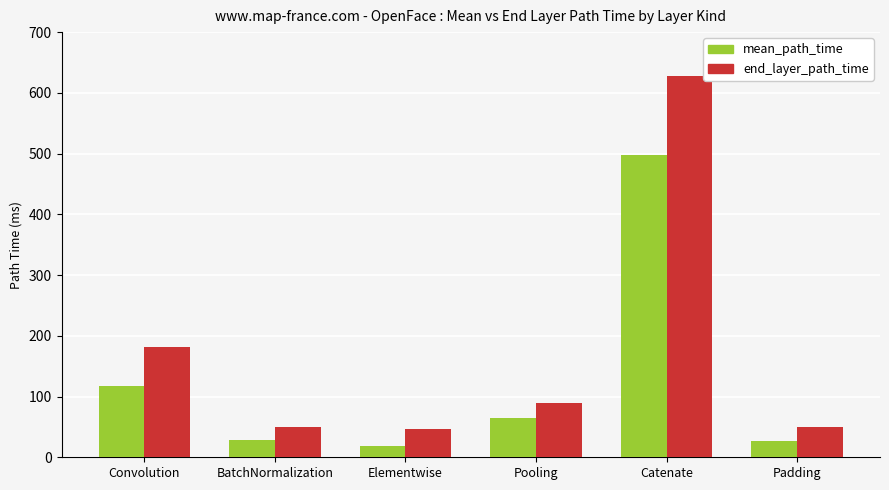

Which series changed the most between Convolution and Padding?

end_layer_path_time